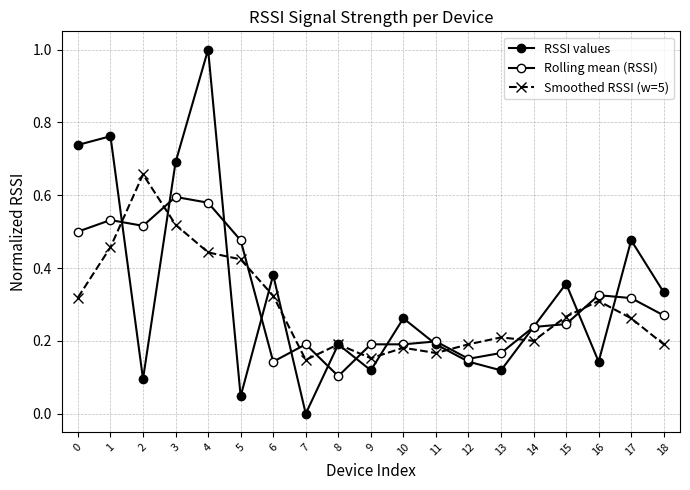

Reading left to right, transcribe all the data shown in this chart.

RSSI values: 0=0.7	1=0.8	2=0.1	3=0.7	4=1.0	5=0.0	6=0.4	7=0.0	8=0.2	9=0.1	10=0.3	11=0.2	12=0.1	13=0.1	14=0.2	15=0.4	16=0.1	17=0.5	18=0.3
Rolling mean (RSSI): 0=0.5	1=0.5	2=0.5	3=0.6	4=0.6	5=0.5	6=0.1	7=0.2	8=0.1	9=0.2	10=0.2	11=0.2	12=0.2	13=0.2	14=0.2	15=0.2	16=0.3	17=0.3	18=0.3
Smoothed RSSI (w=5): 0=0.3	1=0.5	2=0.7	3=0.5	4=0.4	5=0.4	6=0.3	7=0.1	8=0.2	9=0.2	10=0.2	11=0.2	12=0.2	13=0.2	14=0.2	15=0.3	16=0.3	17=0.3	18=0.2